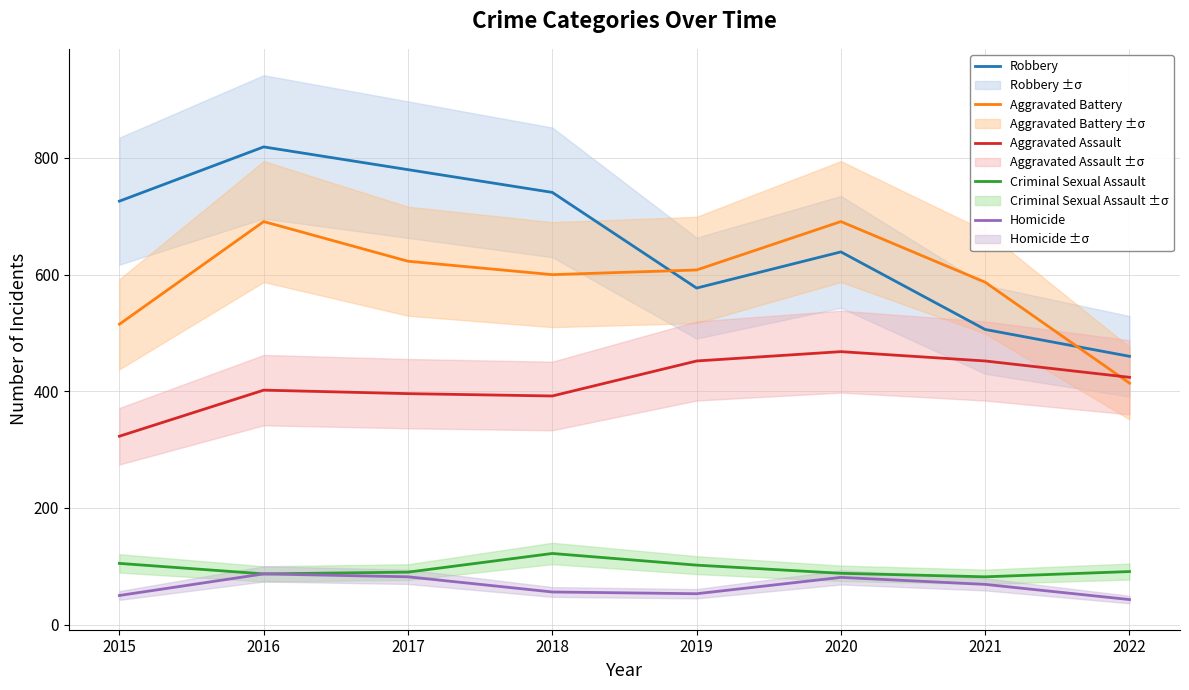

What is the value of the Aggravated Assault point at the 1st from the left?

323